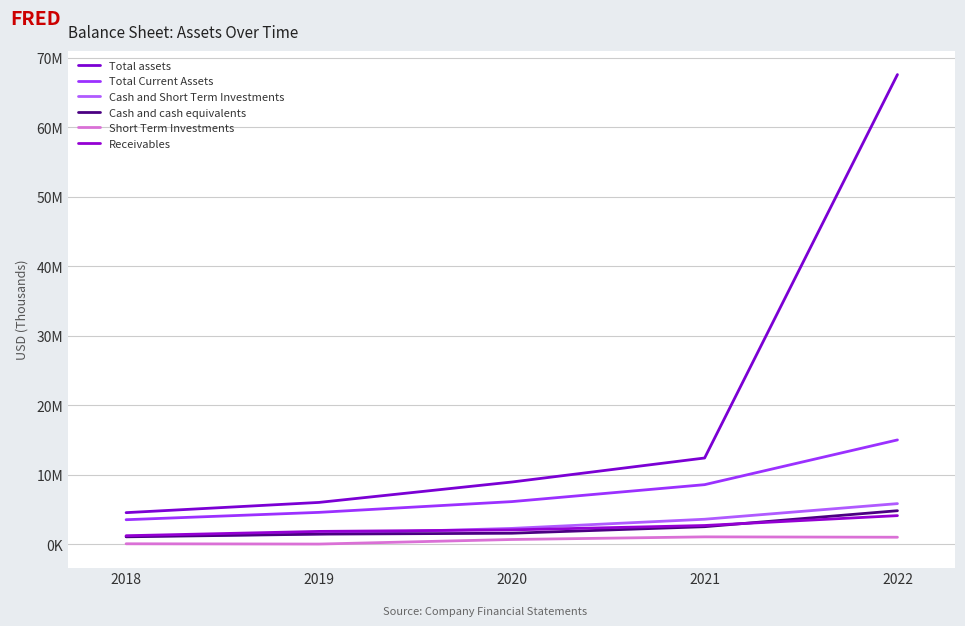

Which series has the largest total across all categories?

Total assets